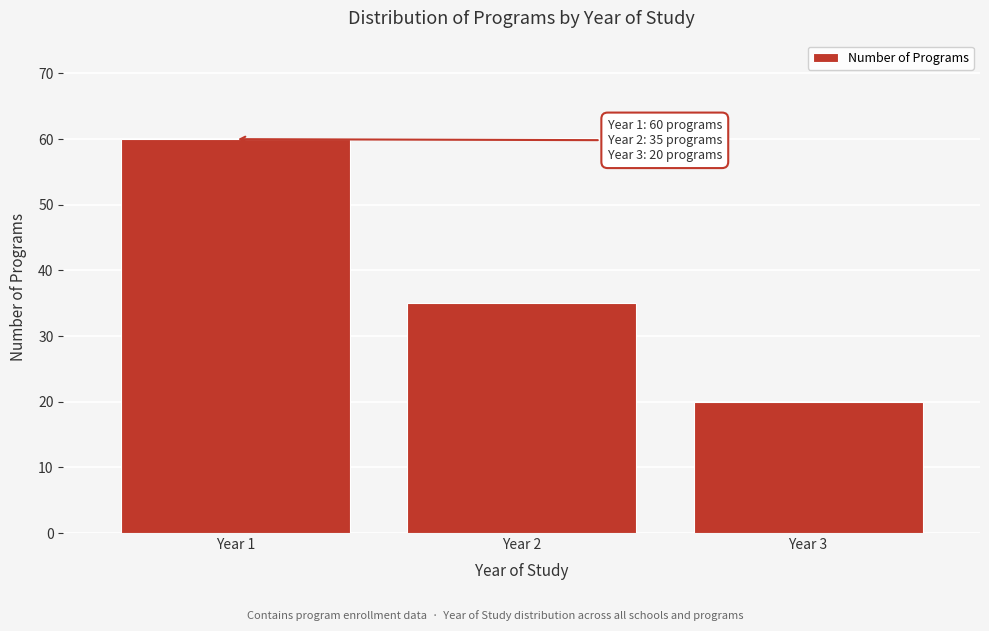

Reading left to right, extract all data points from this chart.

Year 1=60	Year 2=35	Year 3=20